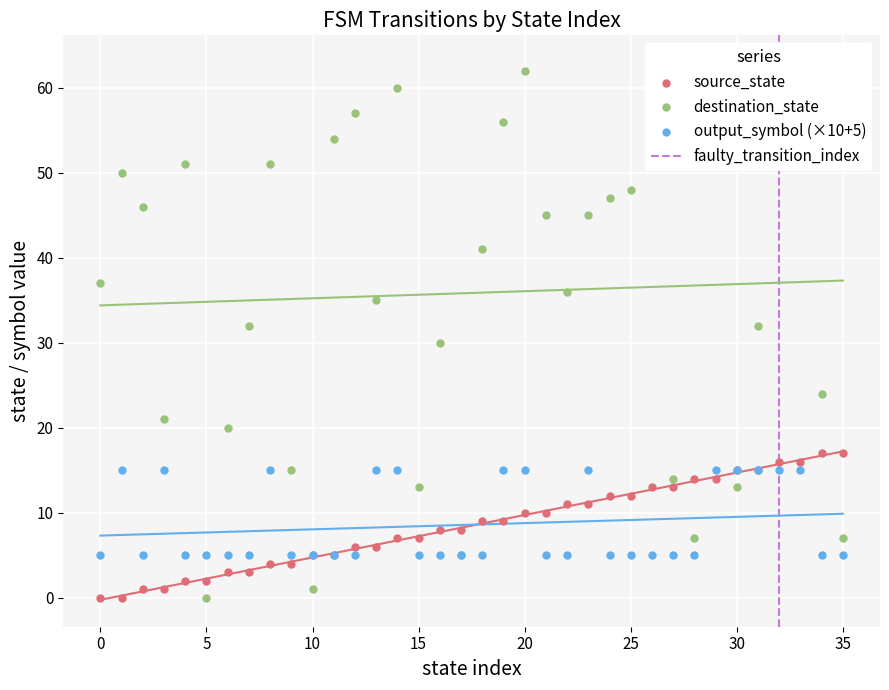

What is the total value across all series at 0?

42